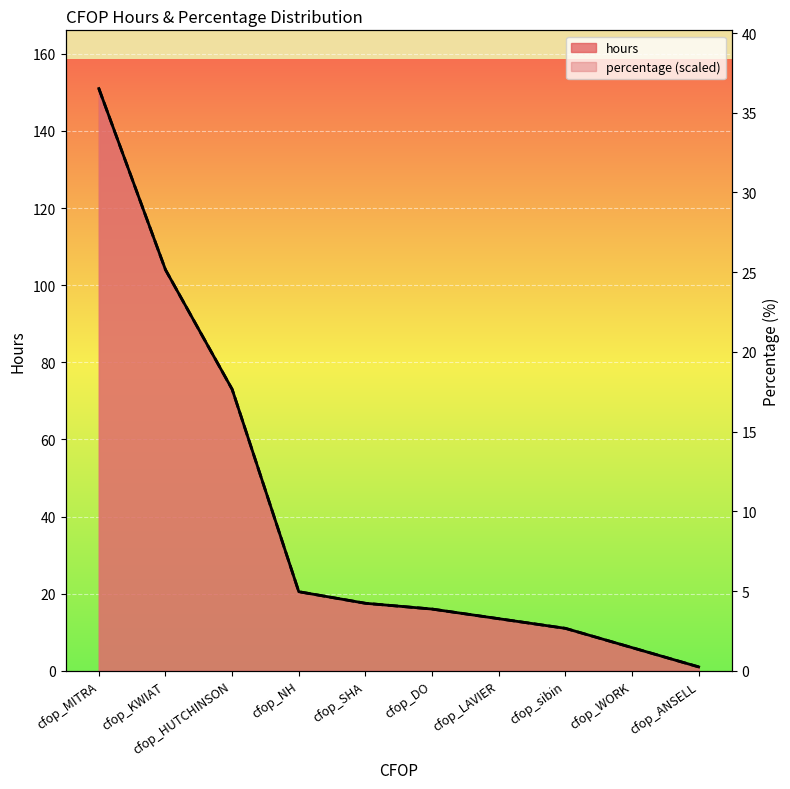

True or false: percentage and hours intersect in this chart.

True